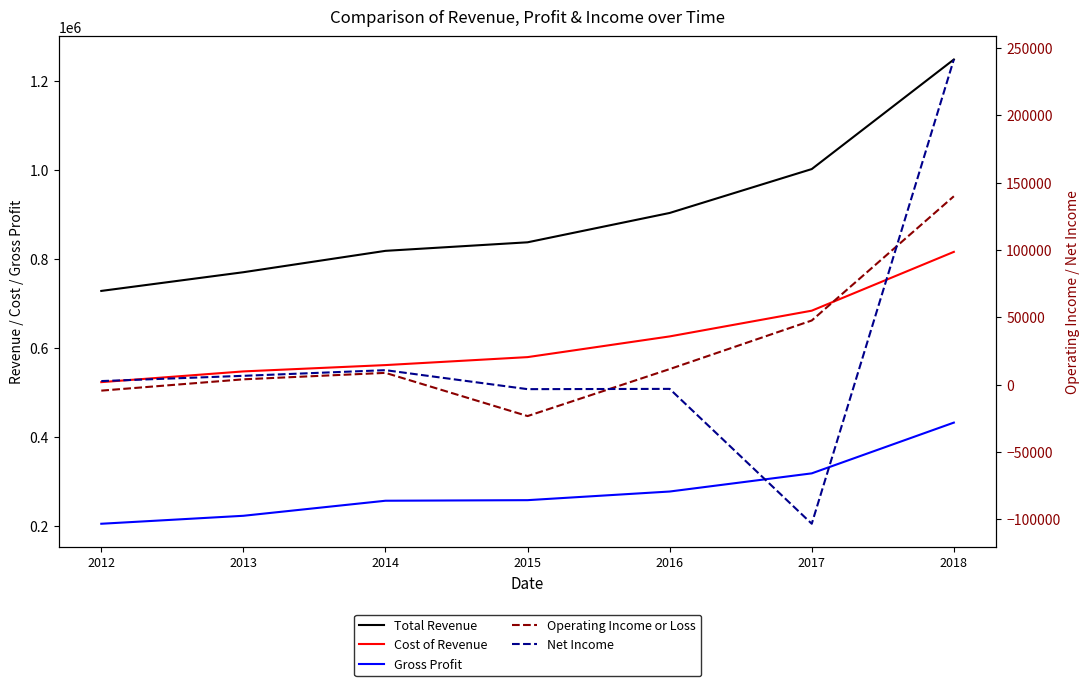

True or false: Net Income has more than 1 points higher than both neighbors.

True